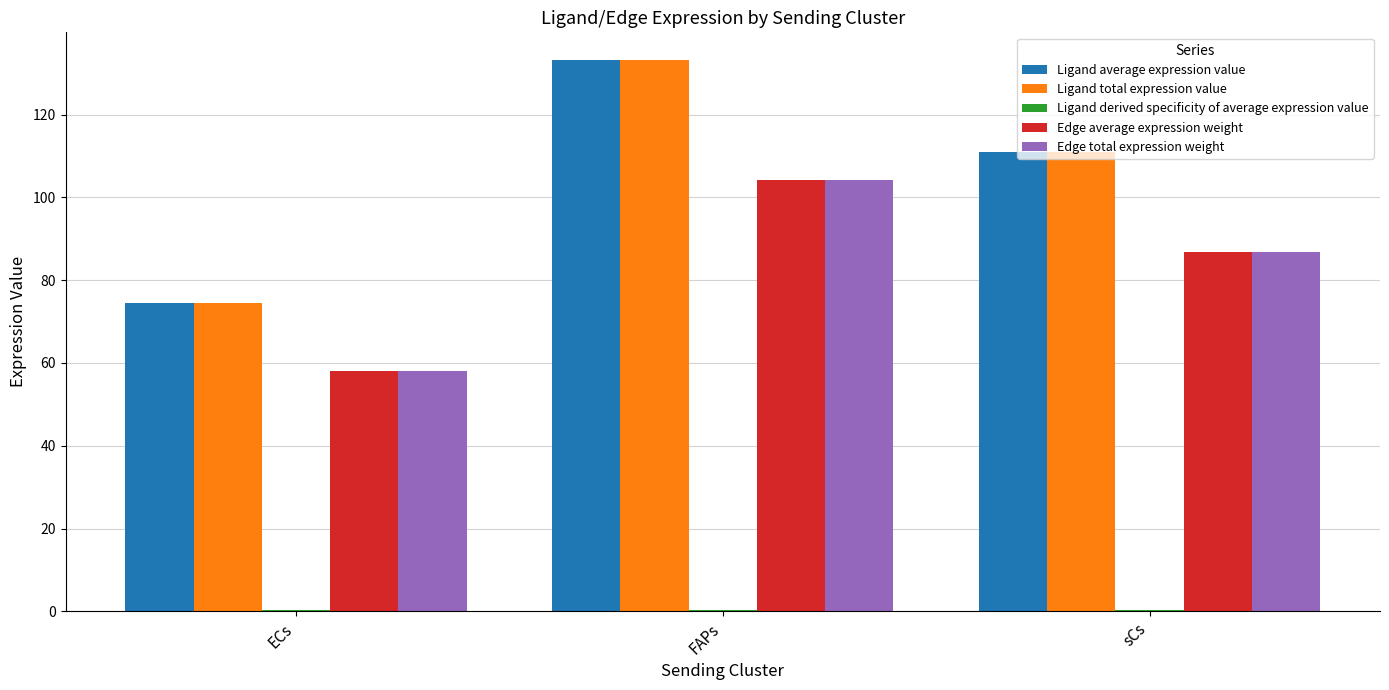

Is the value of Edge average expression weight at ECs greater than the value of Ligand average expression value at ECs?

No